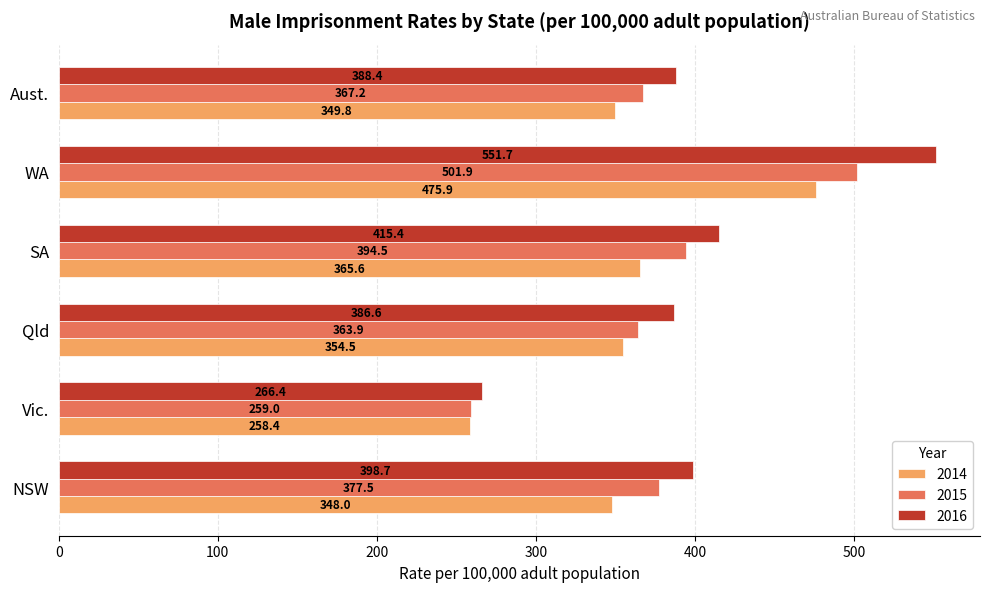

What are all the series names shown in the legend?

2014, 2015, 2016